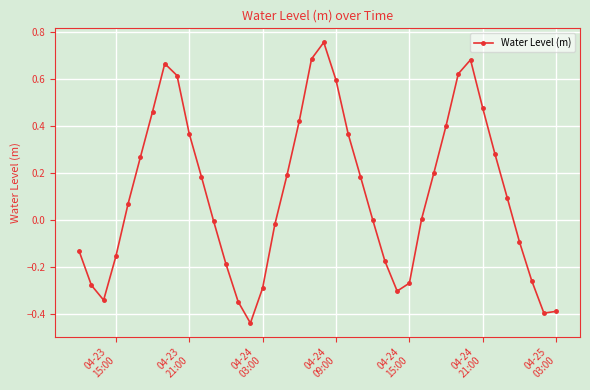

How many interior local peaks (higher than both neighbors) does the data have?

3